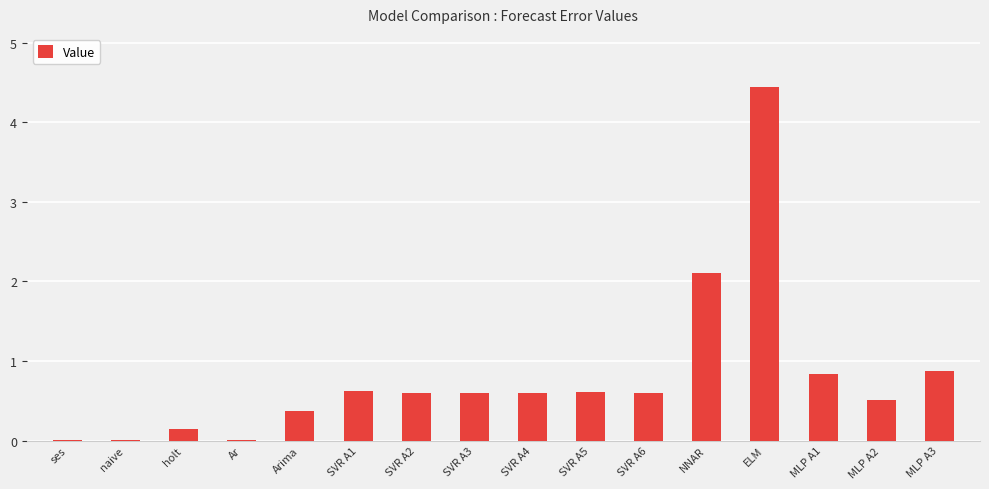

Is it true that the value at MLP A3 is 1.4?

False